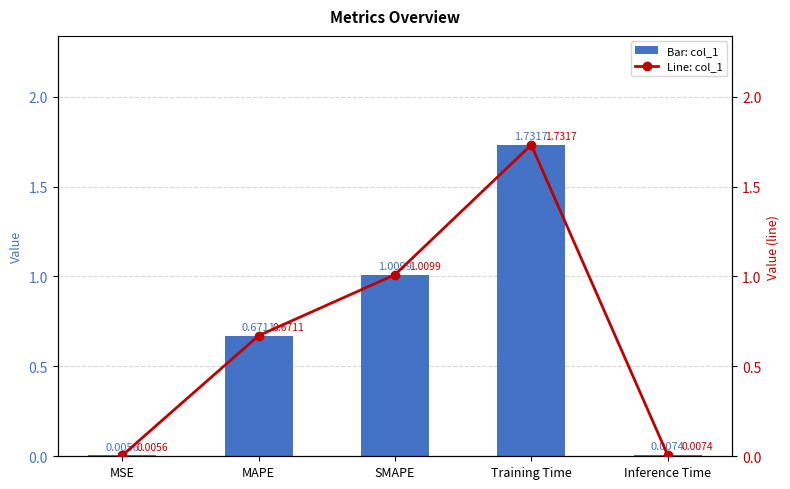

Count the number of categories in the chart.

5